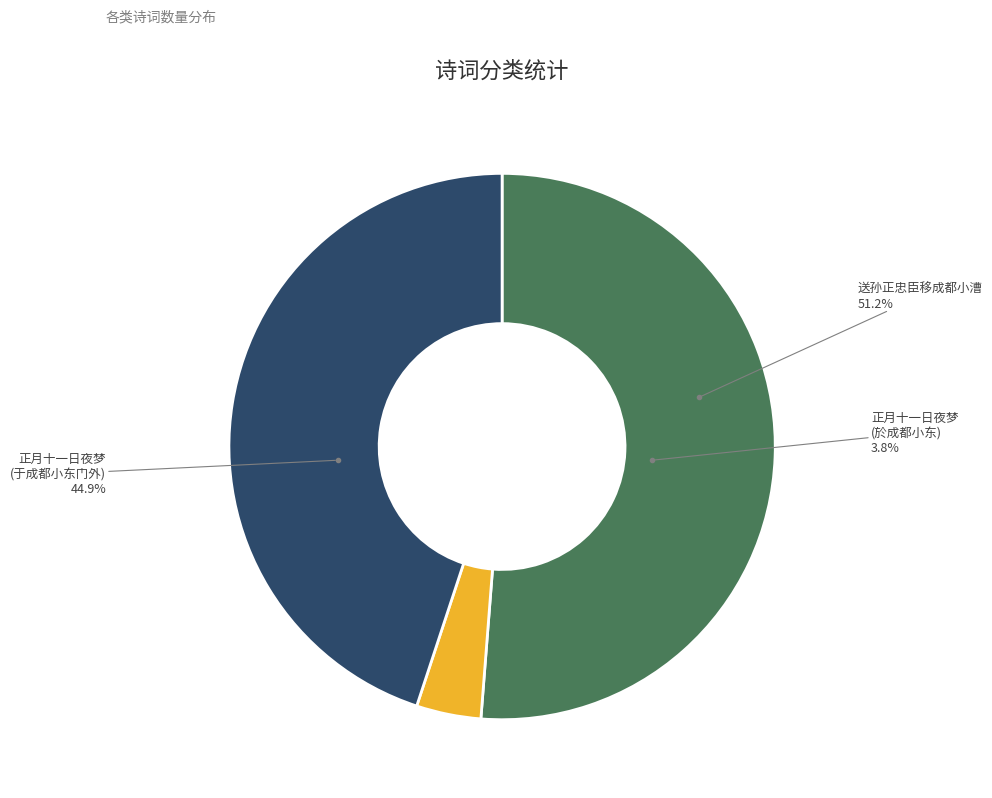

How much of the chart is everything except 送孙正忠臣移成都小漕?

48.8%